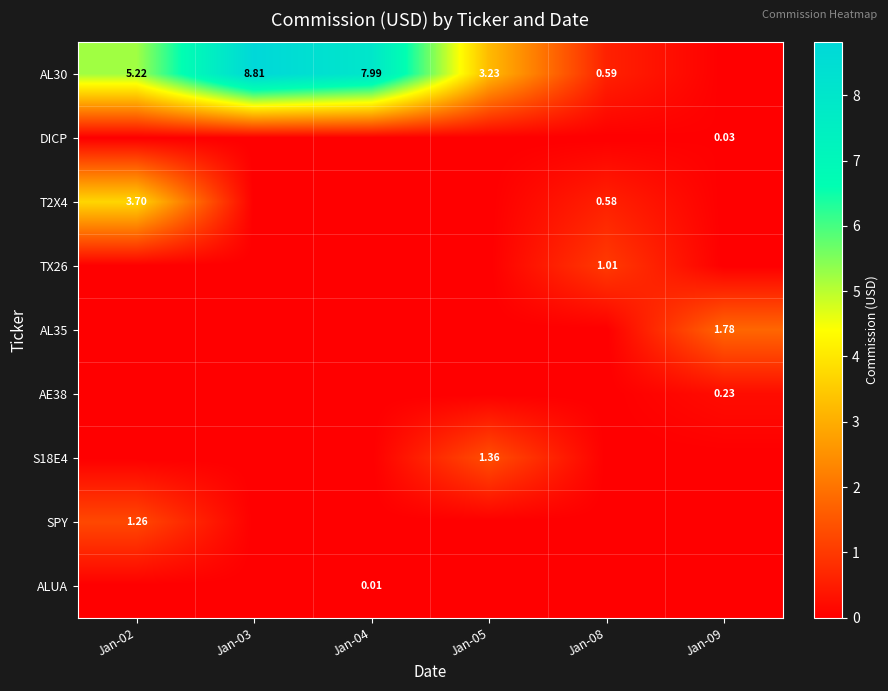

Which label corresponds to the smallest value in the chart?

Jan-09